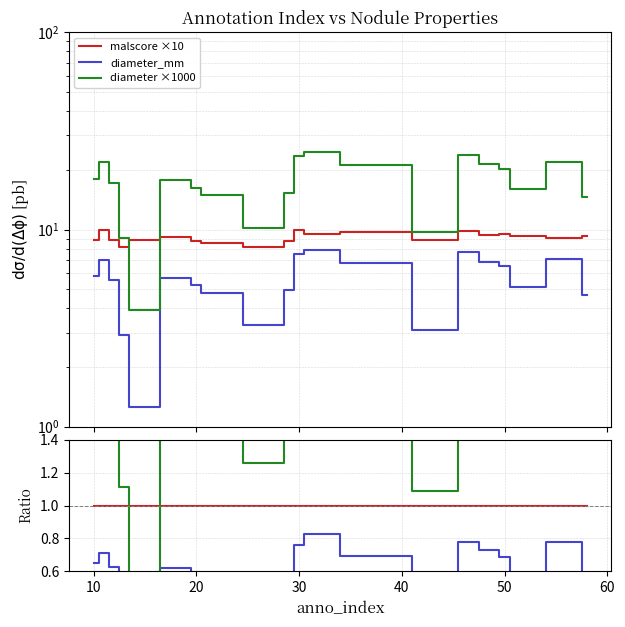

How many lines are shown in the chart?

3